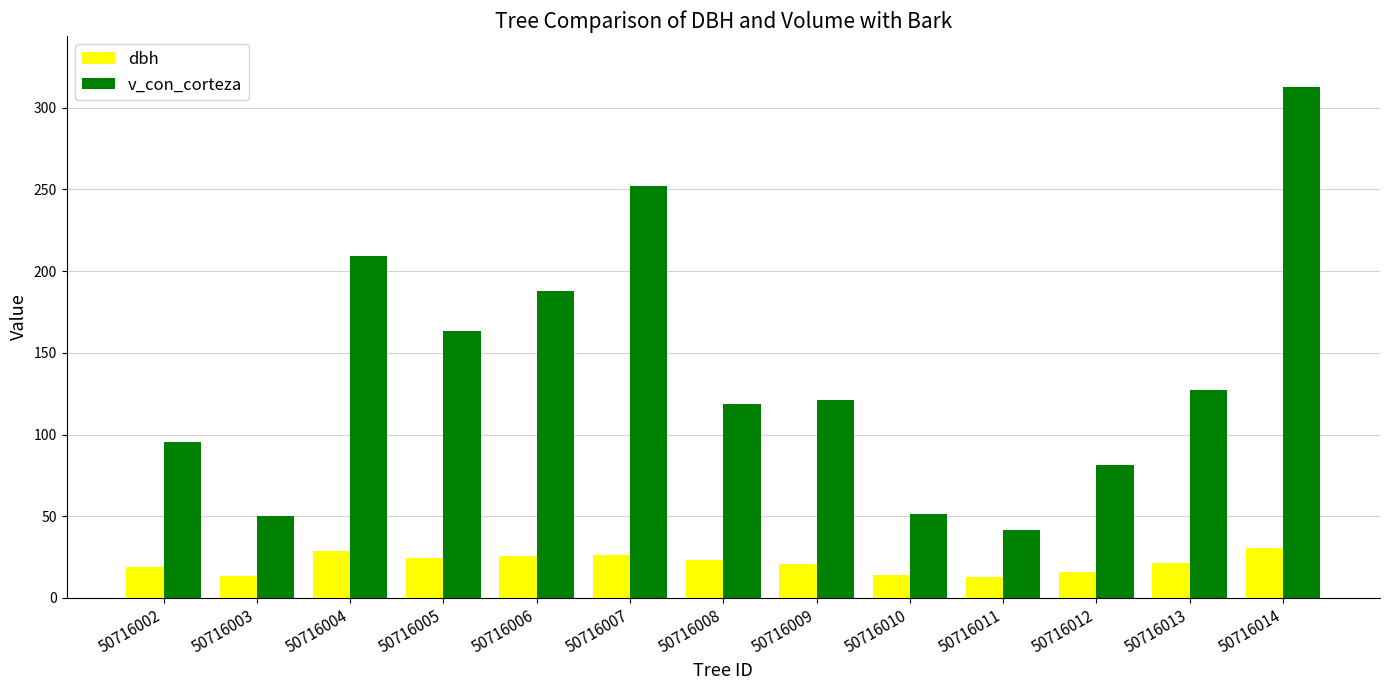

Which series has the largest range (max minus min)?

v_con_corteza